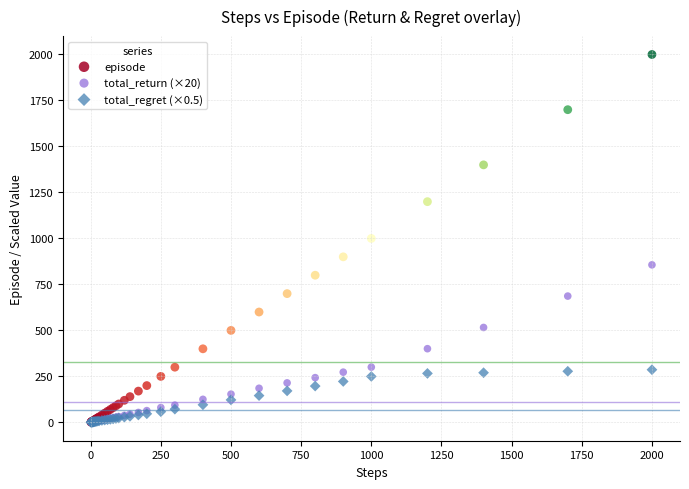

What are all the series names shown in the legend?

episode, total_return (×20), total_regret (×0.5)